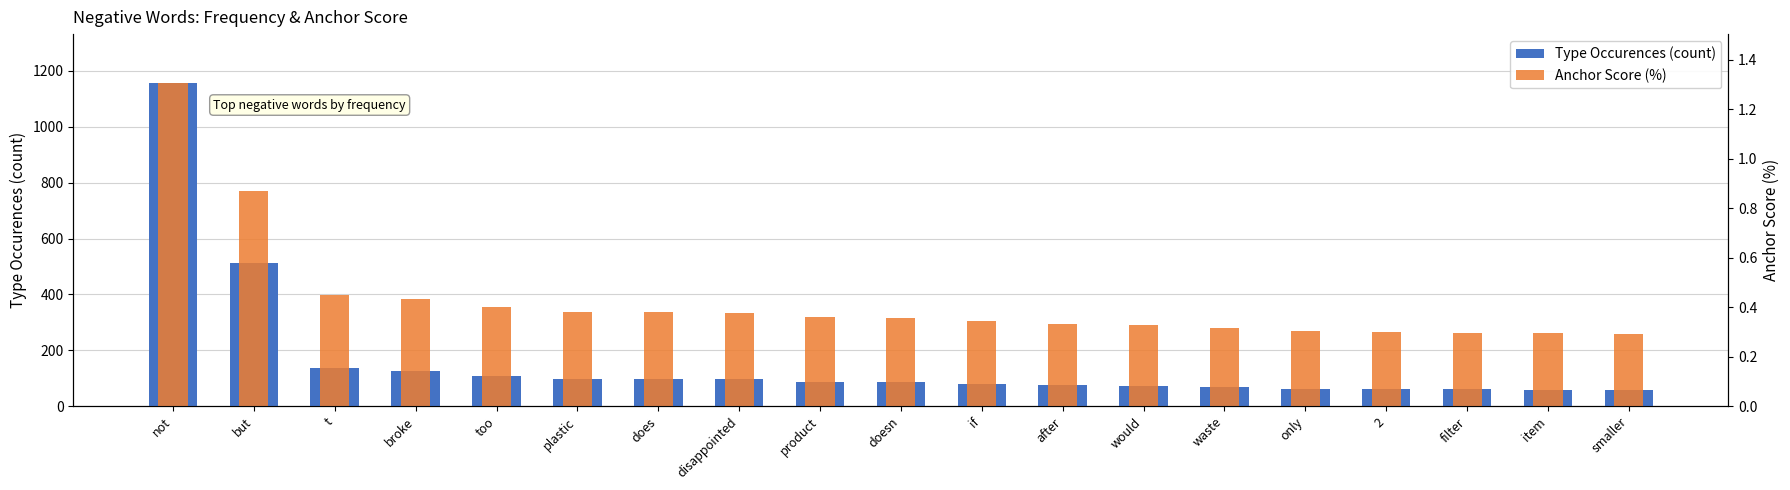

True or false: Type Occurences (count) has a value of 49.1 at doesn.

False